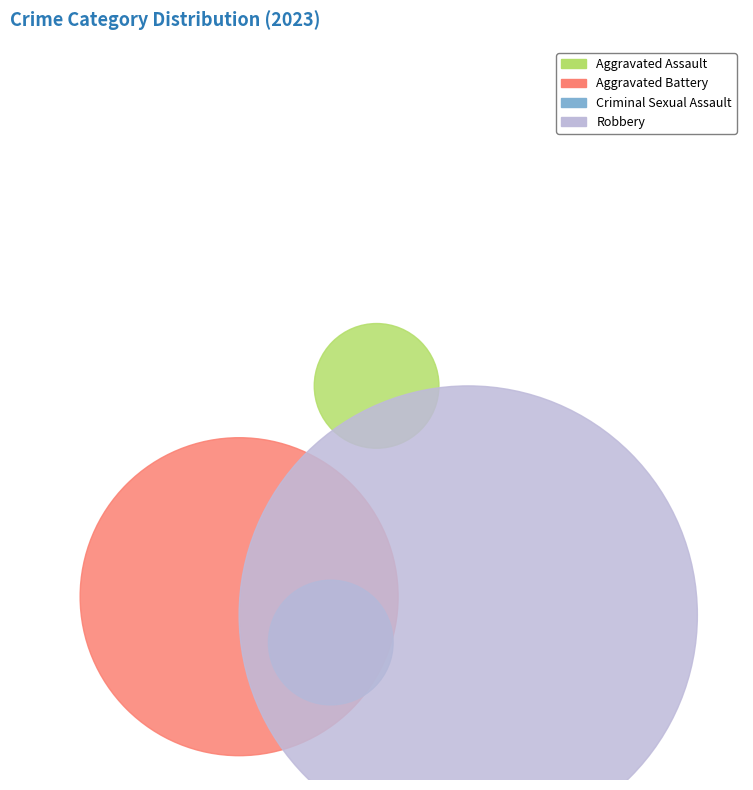

Which category has the smallest portion of the pie?

Aggravated Assault